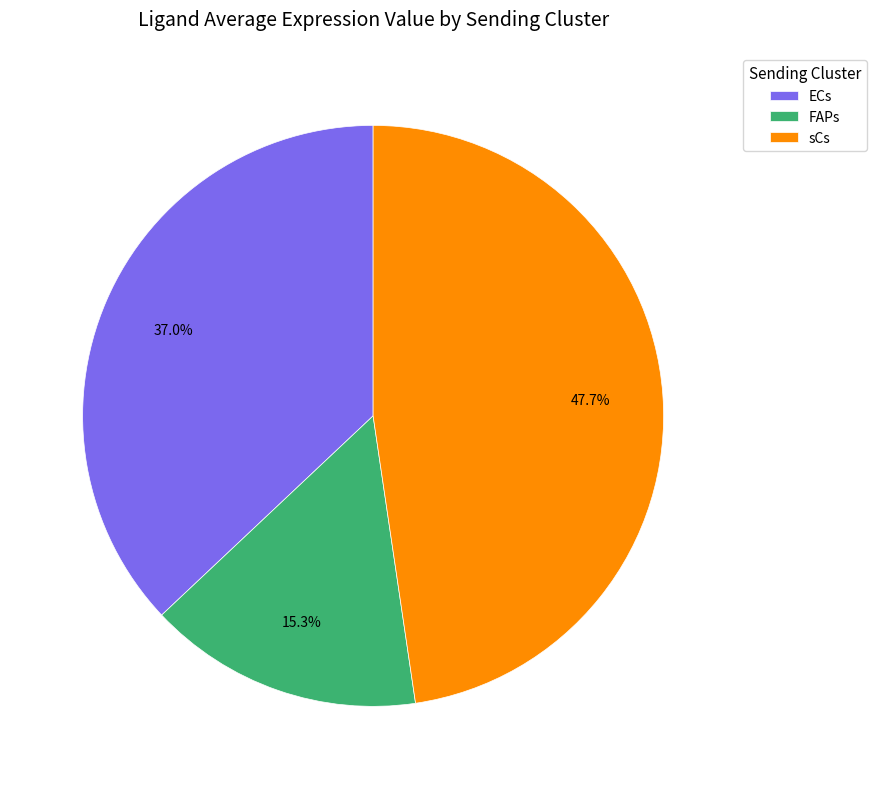

To the nearest percent, what is the difference between the FAPs and ECs slice percentages?

22%